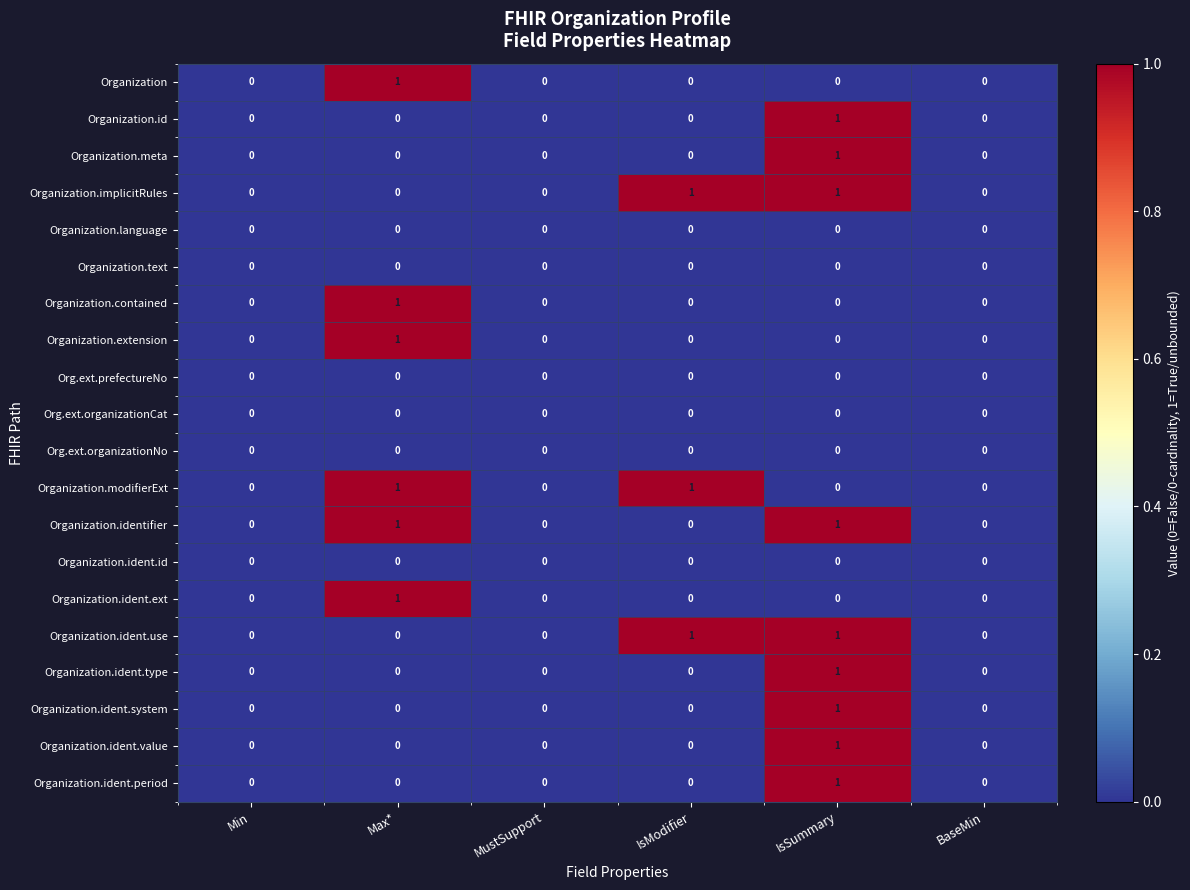

Which category has the highest value in the Organization.ident.value series?

IsSummary